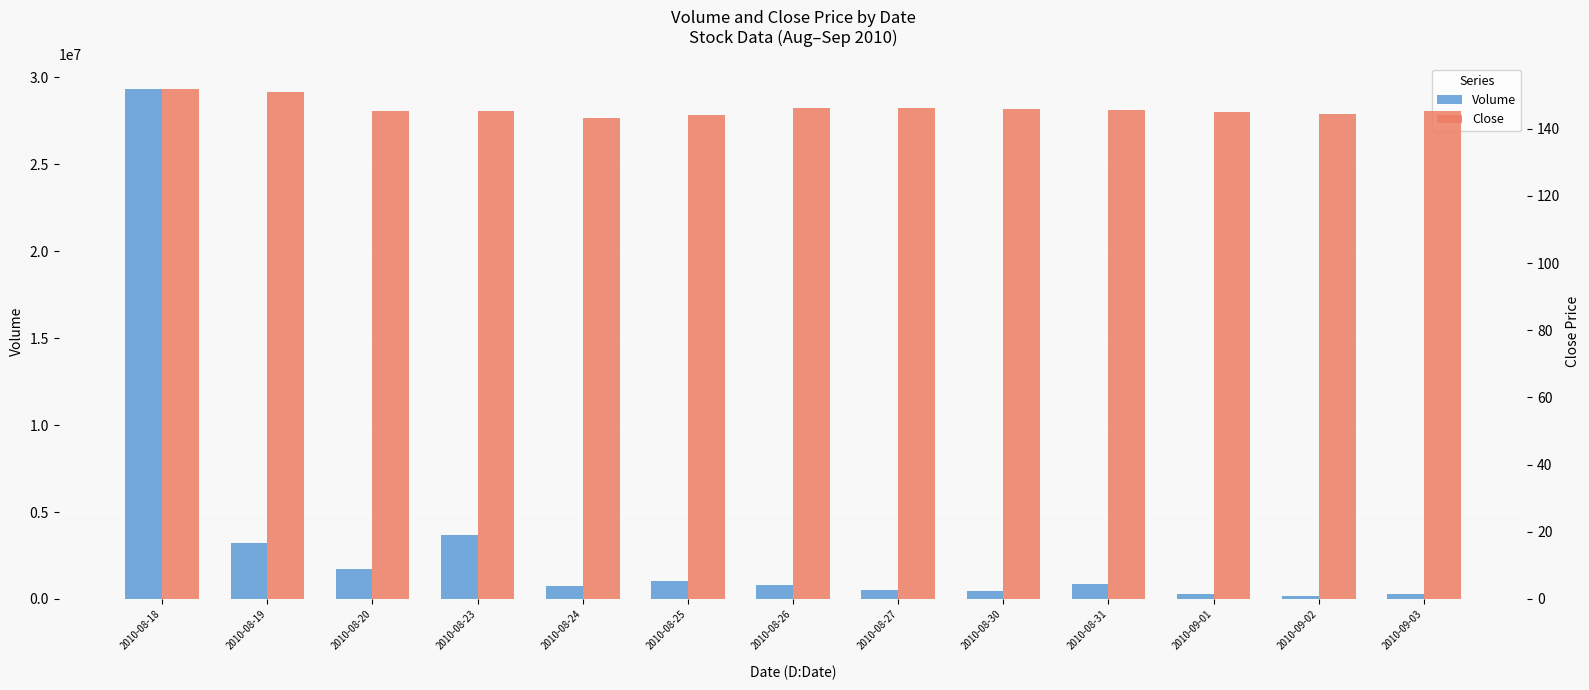

What is the spread (max minus min) of values at 2010-08-26?

804063.9